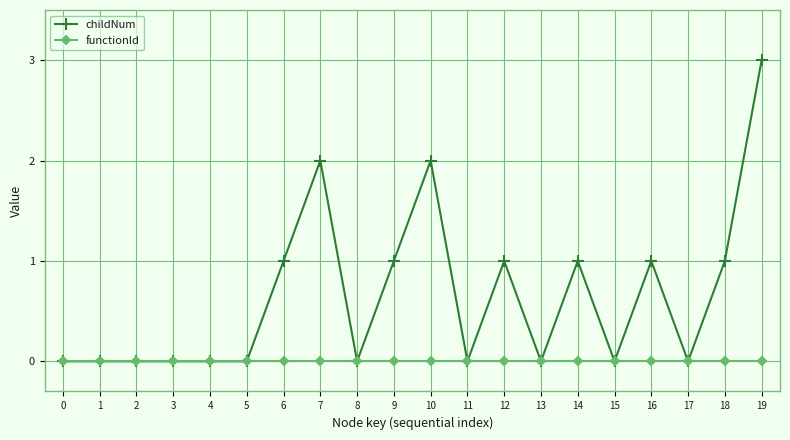

What is the sum of all childNum values?

13